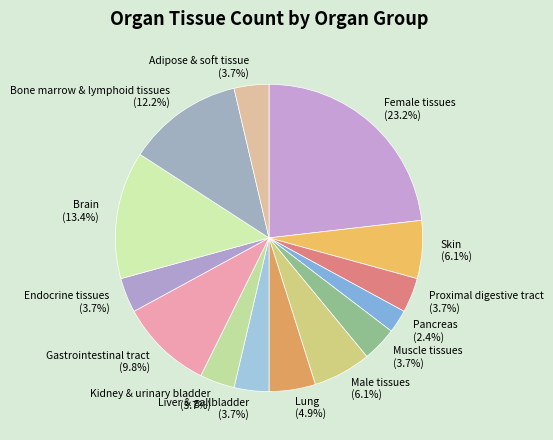

Is there a majority slice in this chart?

No